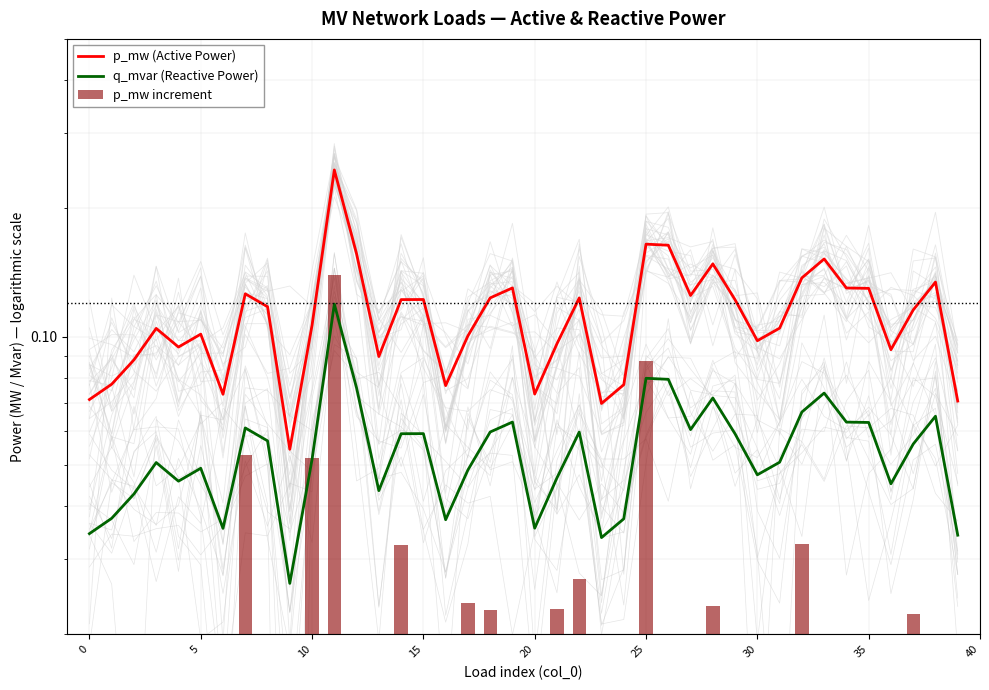

At how many categories does at least one series exceed 0?

40